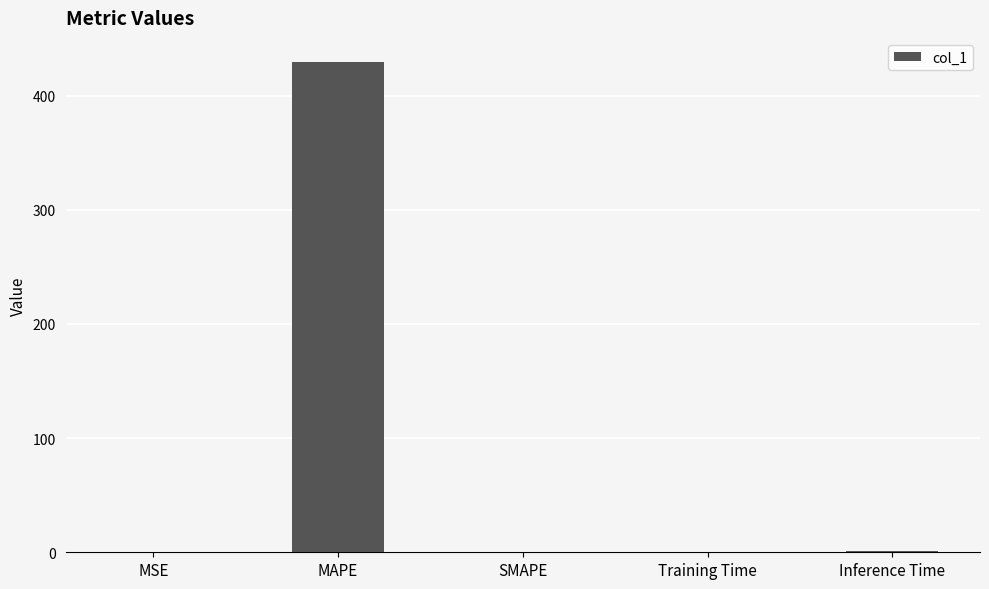

Between MAPE and Inference Time, which is larger?

MAPE